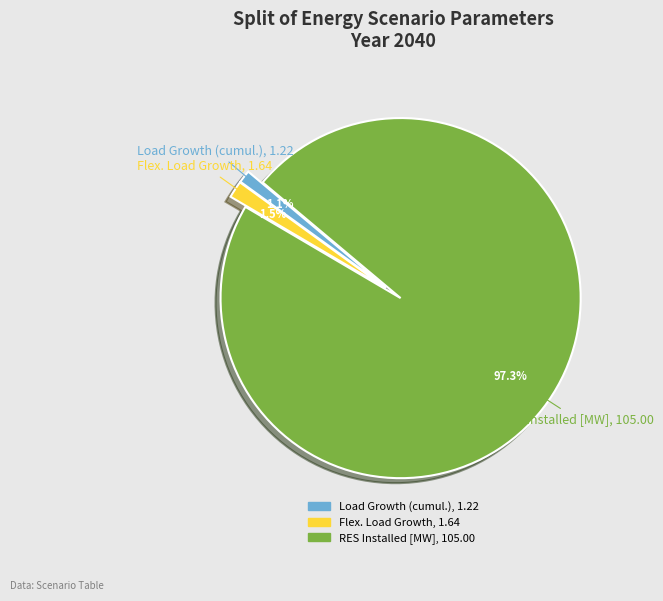

Which category has the biggest portion of the pie?

RES Installed [MW]